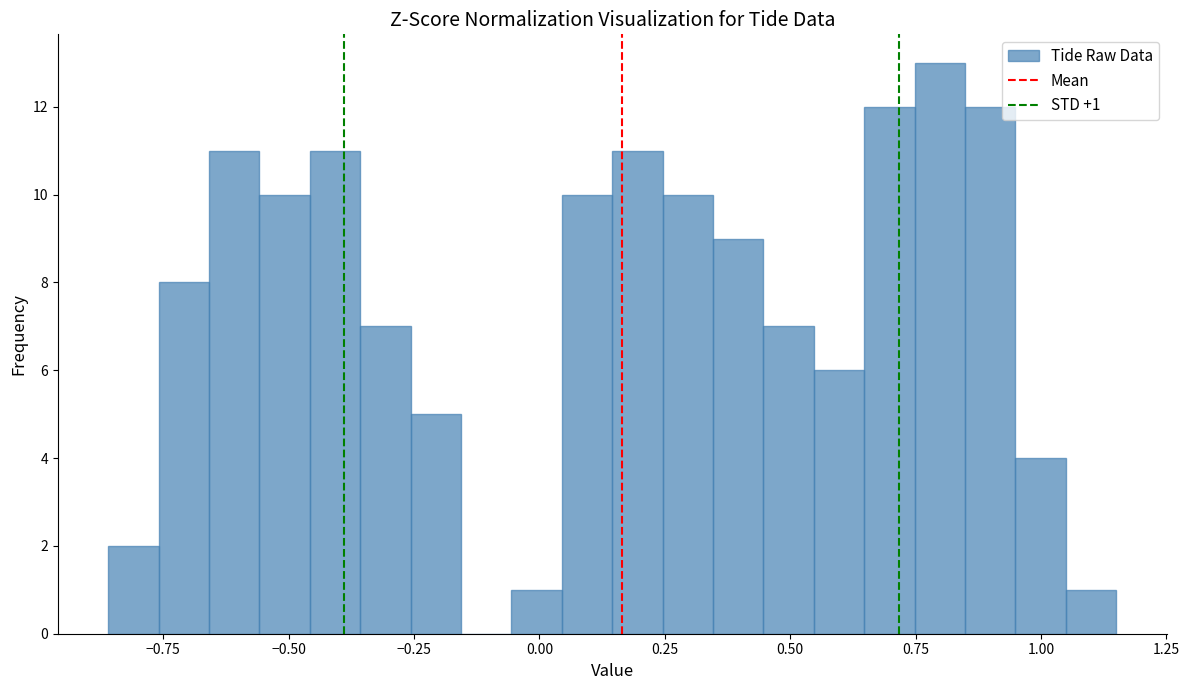

Read against the x-axis, roughly where is the centre of the tallest bar?

0.80